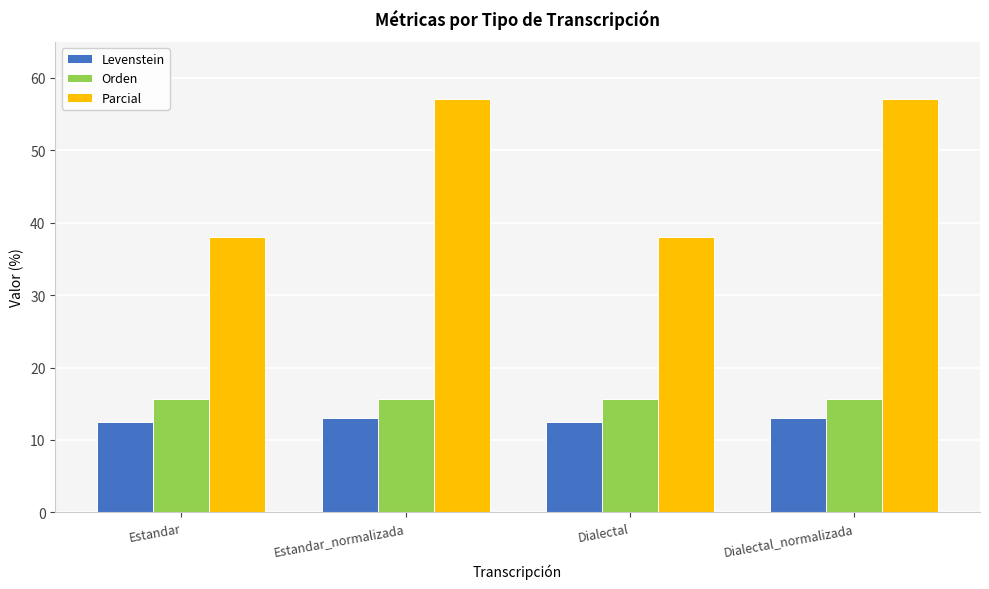

List the series in order of their peak value, highest first.

Parcial, Orden, Levenstein